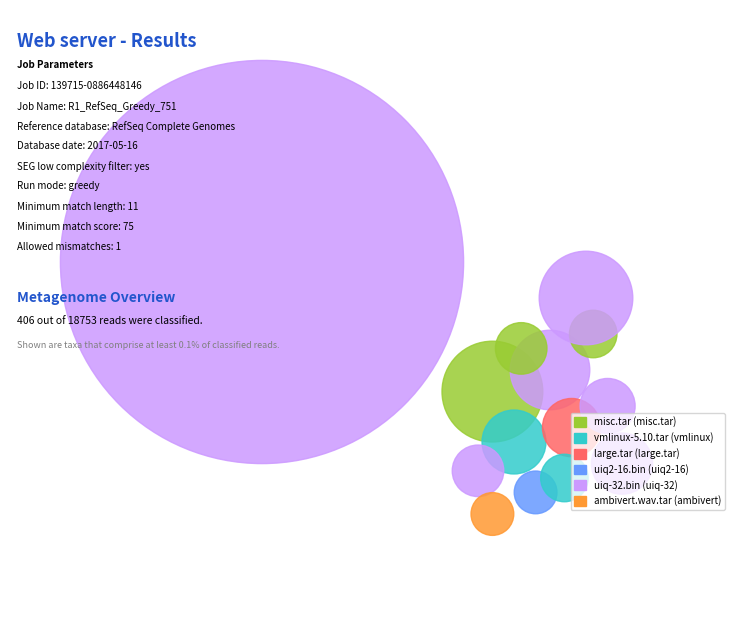

How much of the chart is everything except uiq2-16.bin?

99.5%